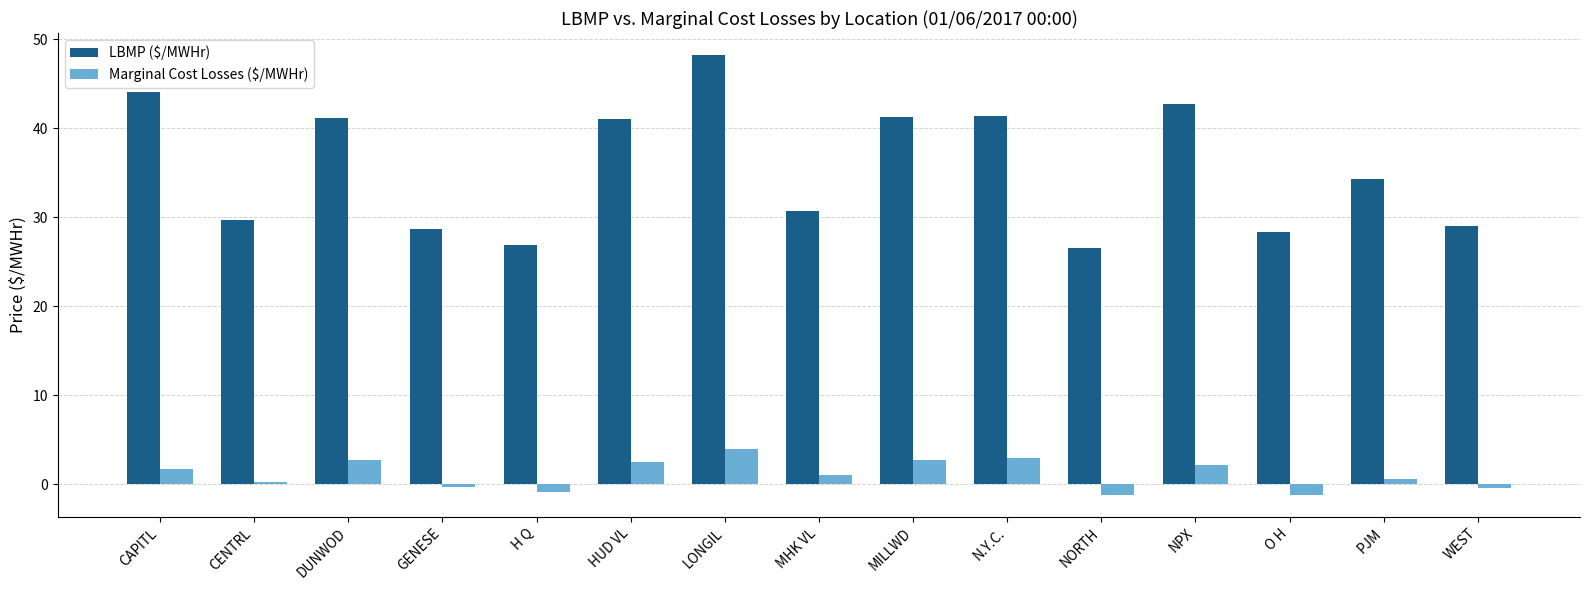

Where does the LBMP ($/MWHr) series first go above 34?

CAPITL